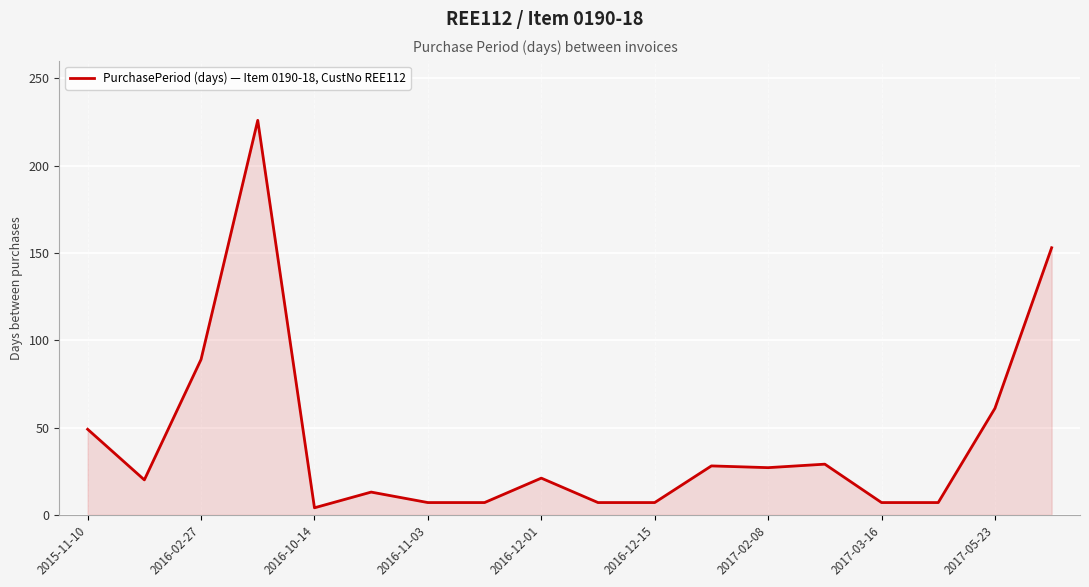

What is the maximum value shown in the chart?

226